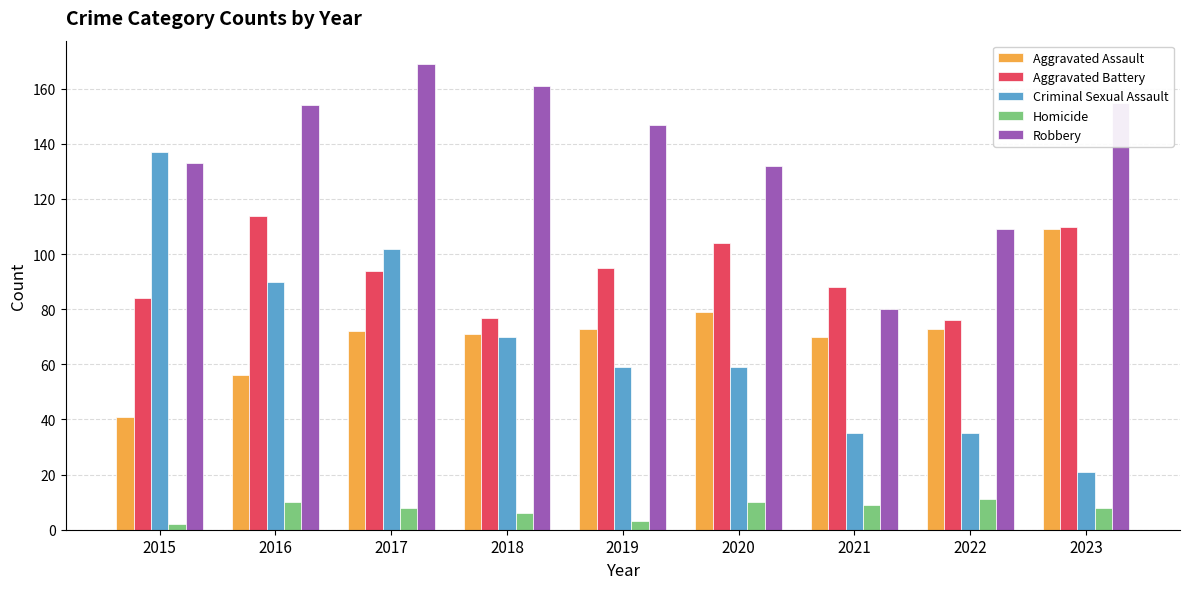

Is the value of Aggravated Assault at 2020 greater than the value of Homicide at 2016?

Yes